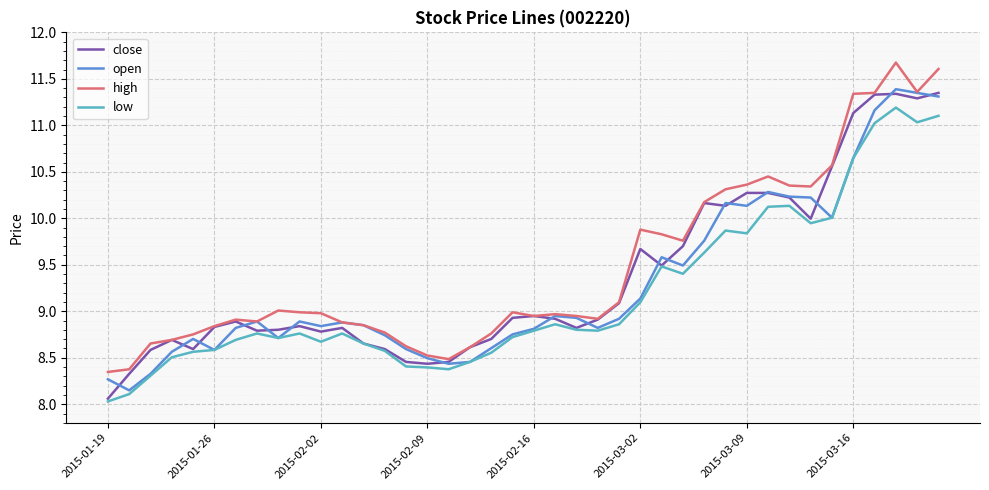

What is the maximum value for open?

11.4